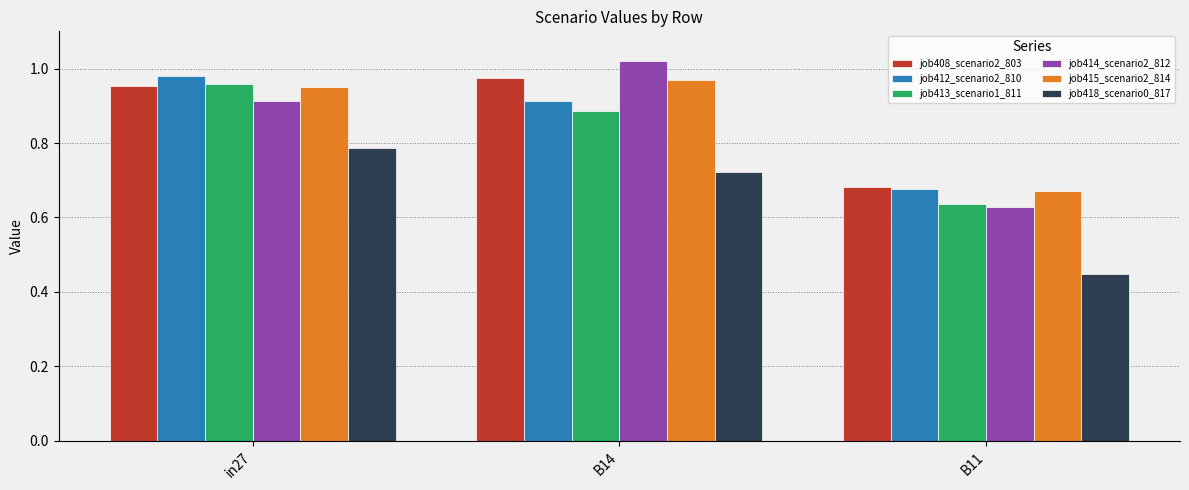

Which category has the highest value in the job412_scenario2_810 series?

in27